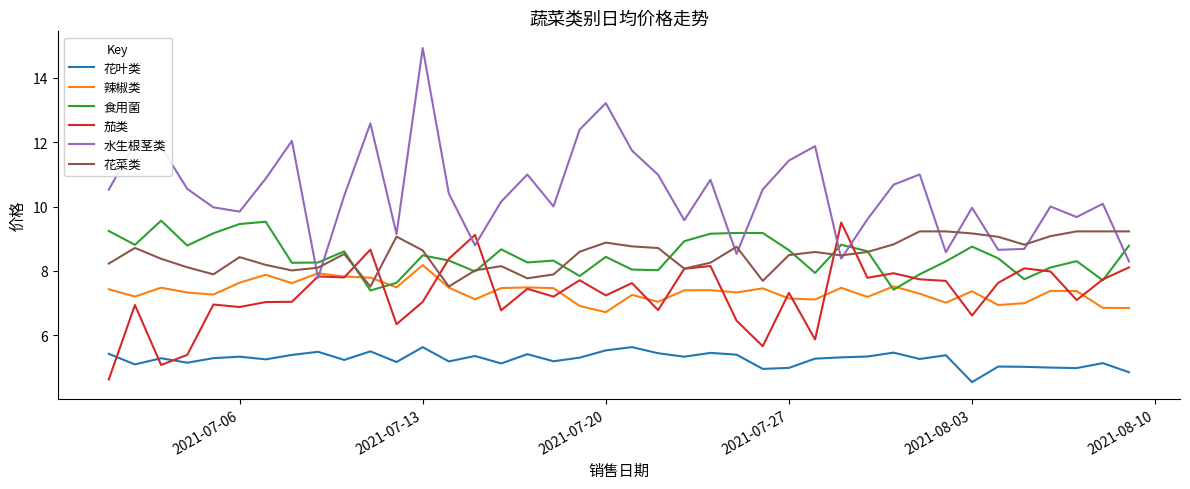

Which series has the largest range (max minus min)?

水生根茎类